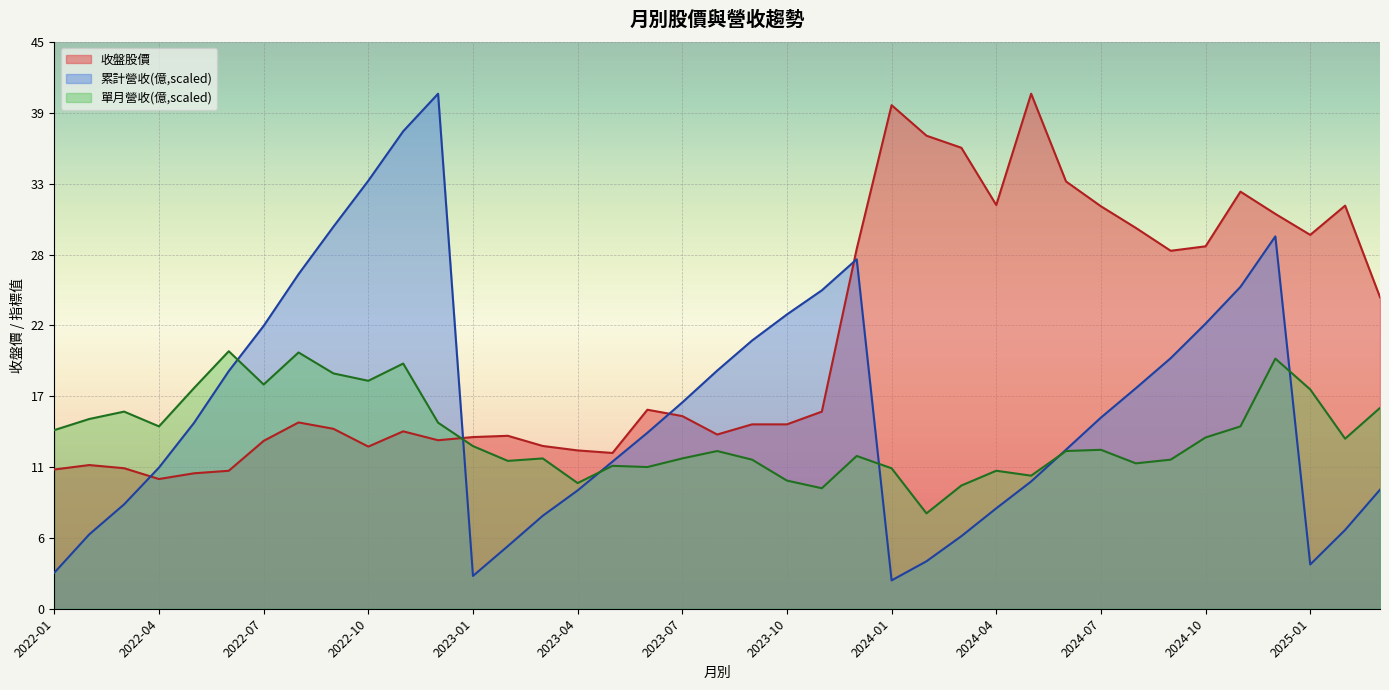

True or false: 單月營收(億) and 累計營收(億) intersect in this chart.

True